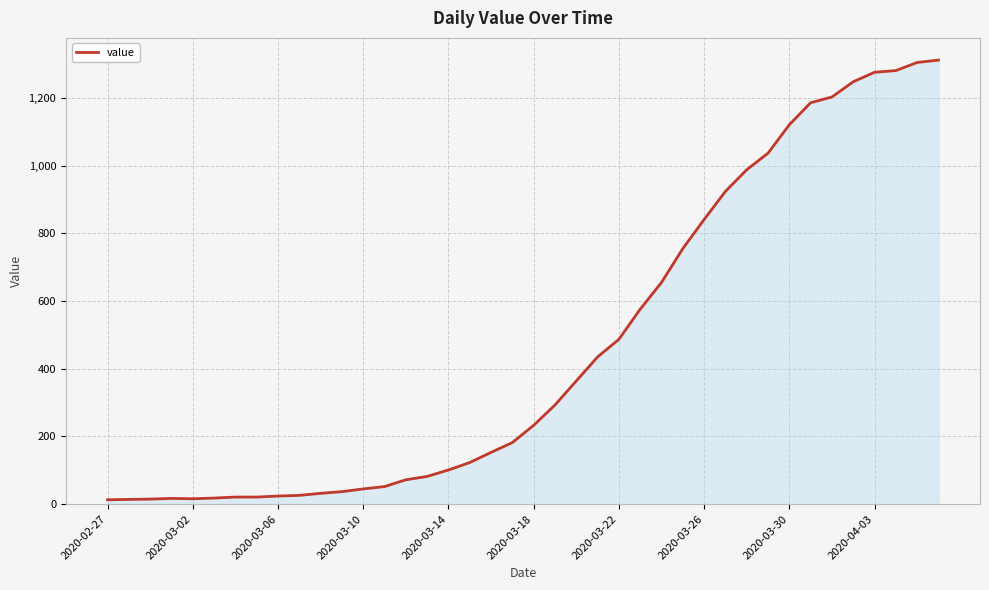

What is the greatest value displayed?

1312